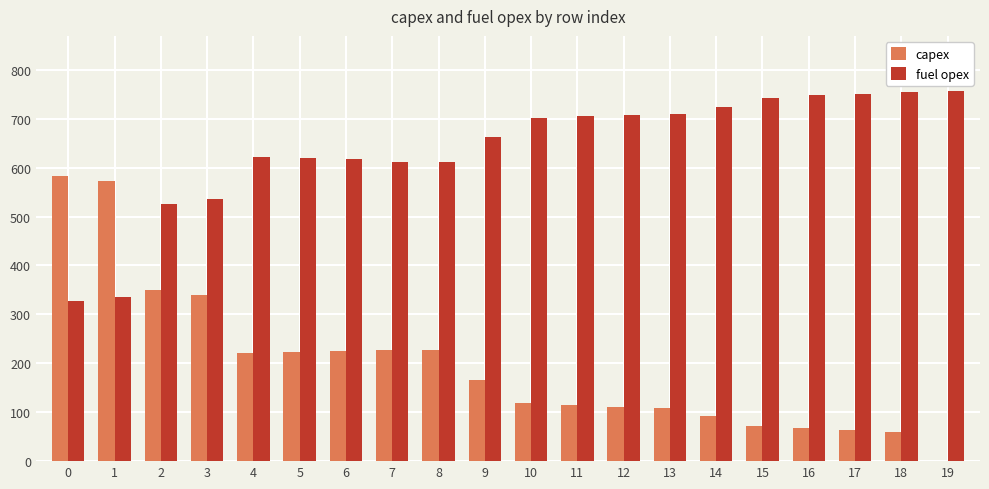

True or false: fuel opex has a value of 708 at 12.

True